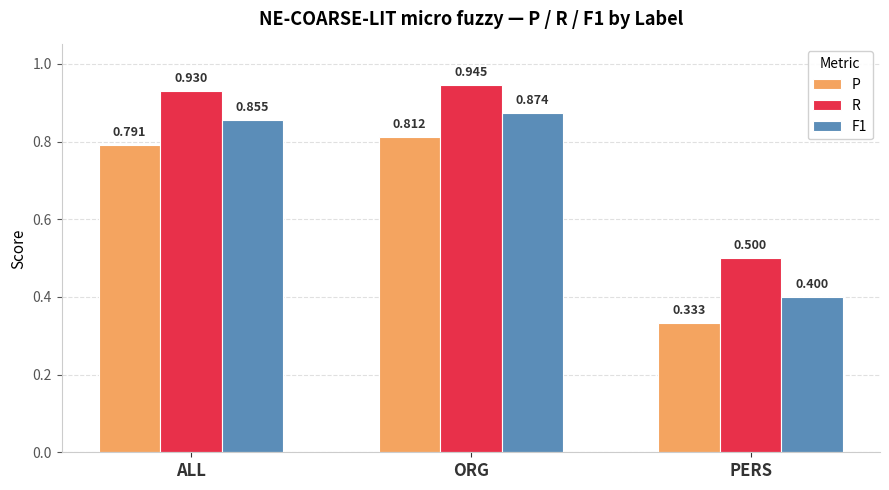

Which series has the largest range (max minus min)?

P